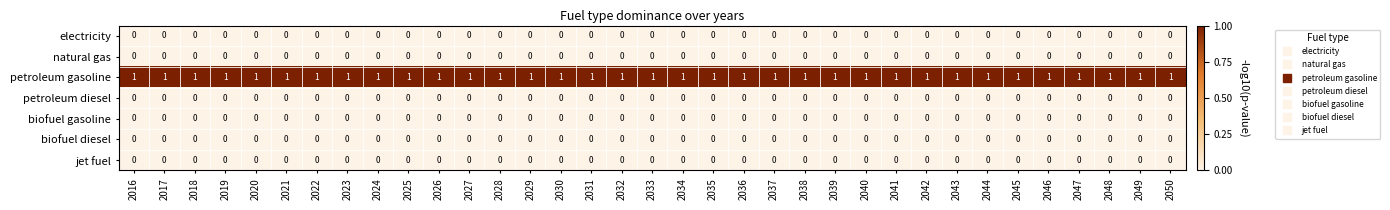

Which series has the largest total across all categories?

petroleum gasoline